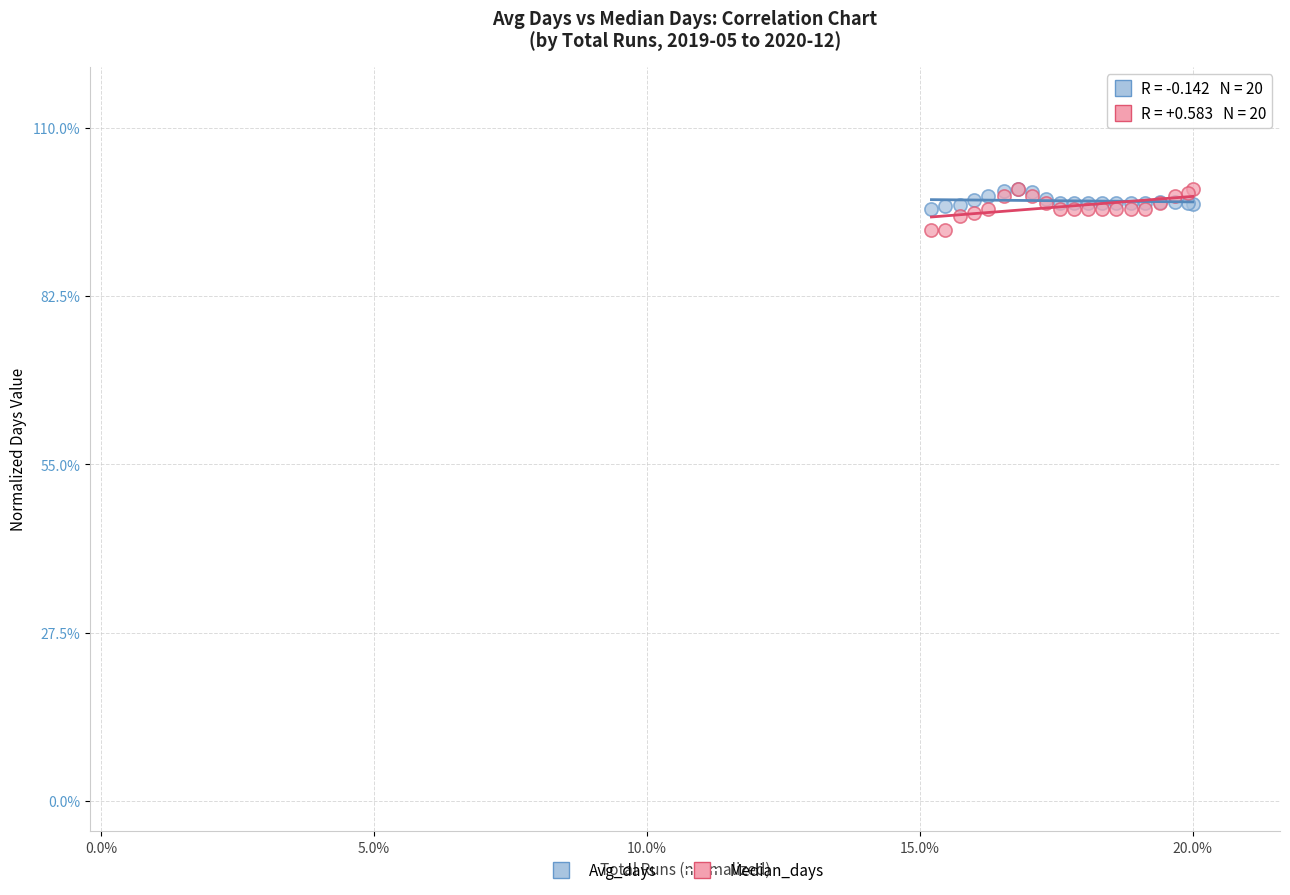

What are all the series names shown in the legend?

Avg_days, Median_days